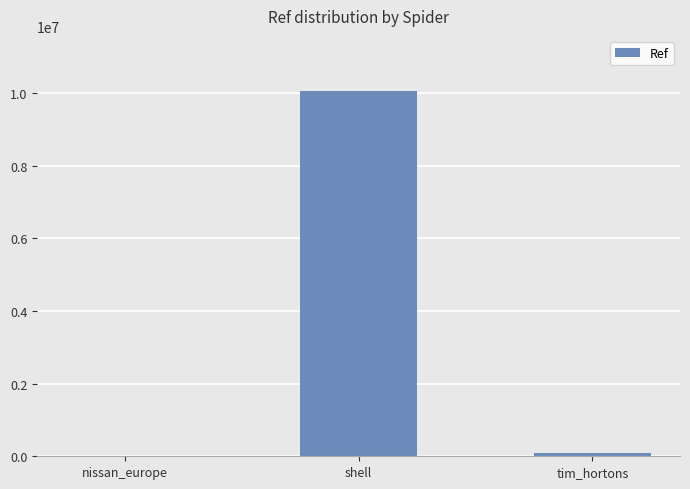

Which category has the highest value across all series?

shell